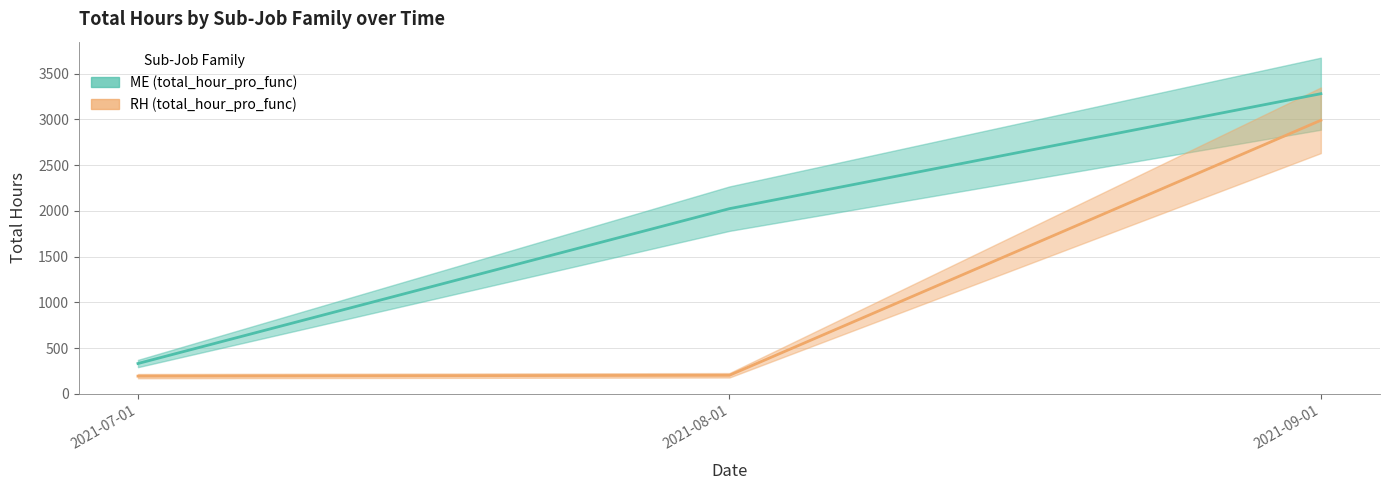

At which label is ME closest to 1806?

2021-08-01